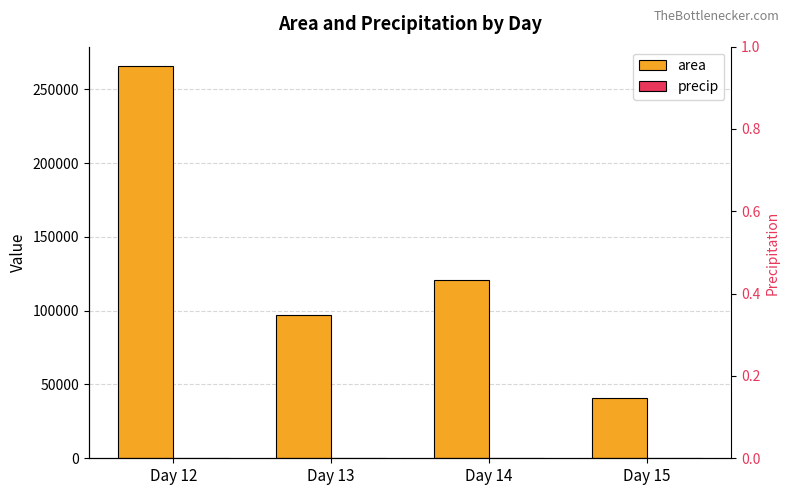

How many values in the area series are below 120833?

2